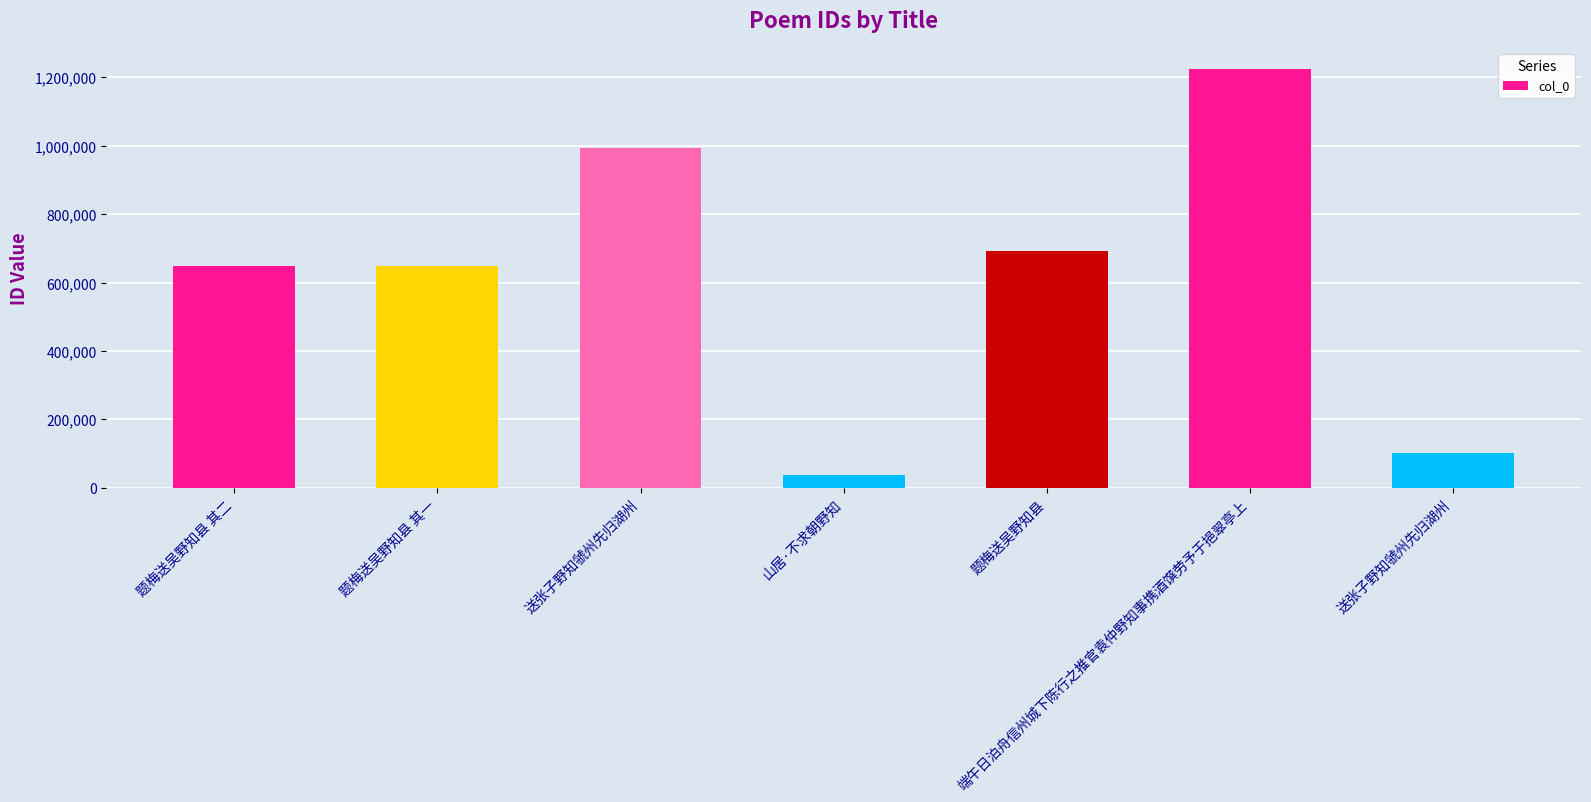

Are the bars horizontal?

No